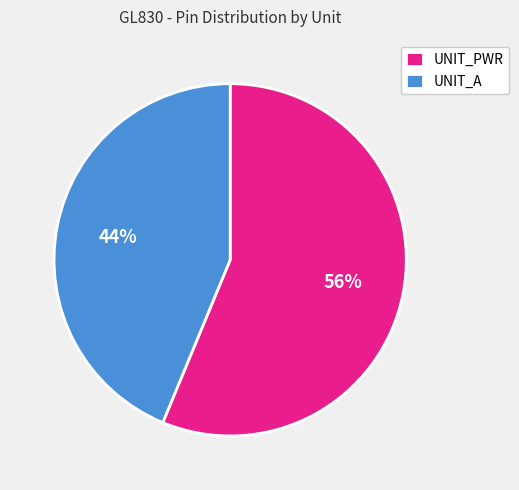

What is the majority slice?

UNIT_PWR